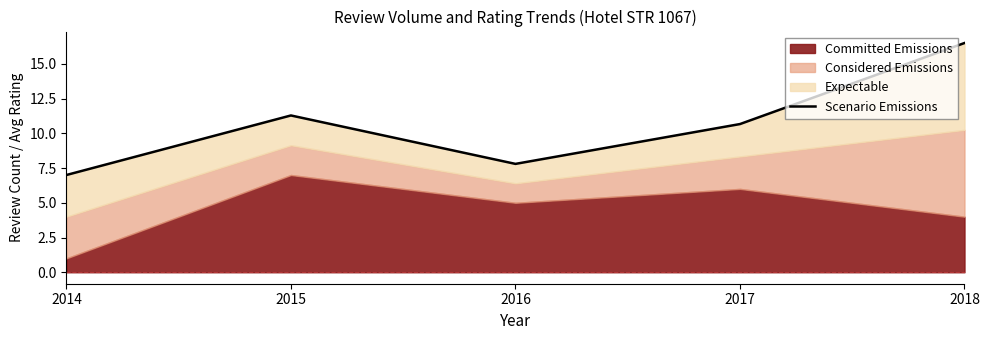

How many interior local valleys (lower than both neighbors) does the data have?

1